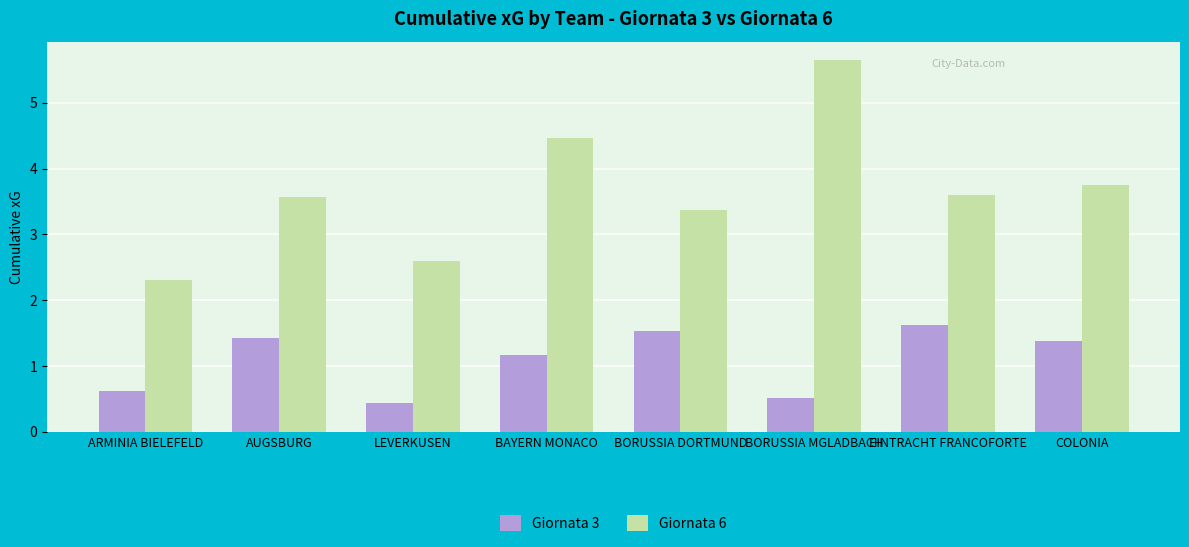

How many bars are there in total?

16